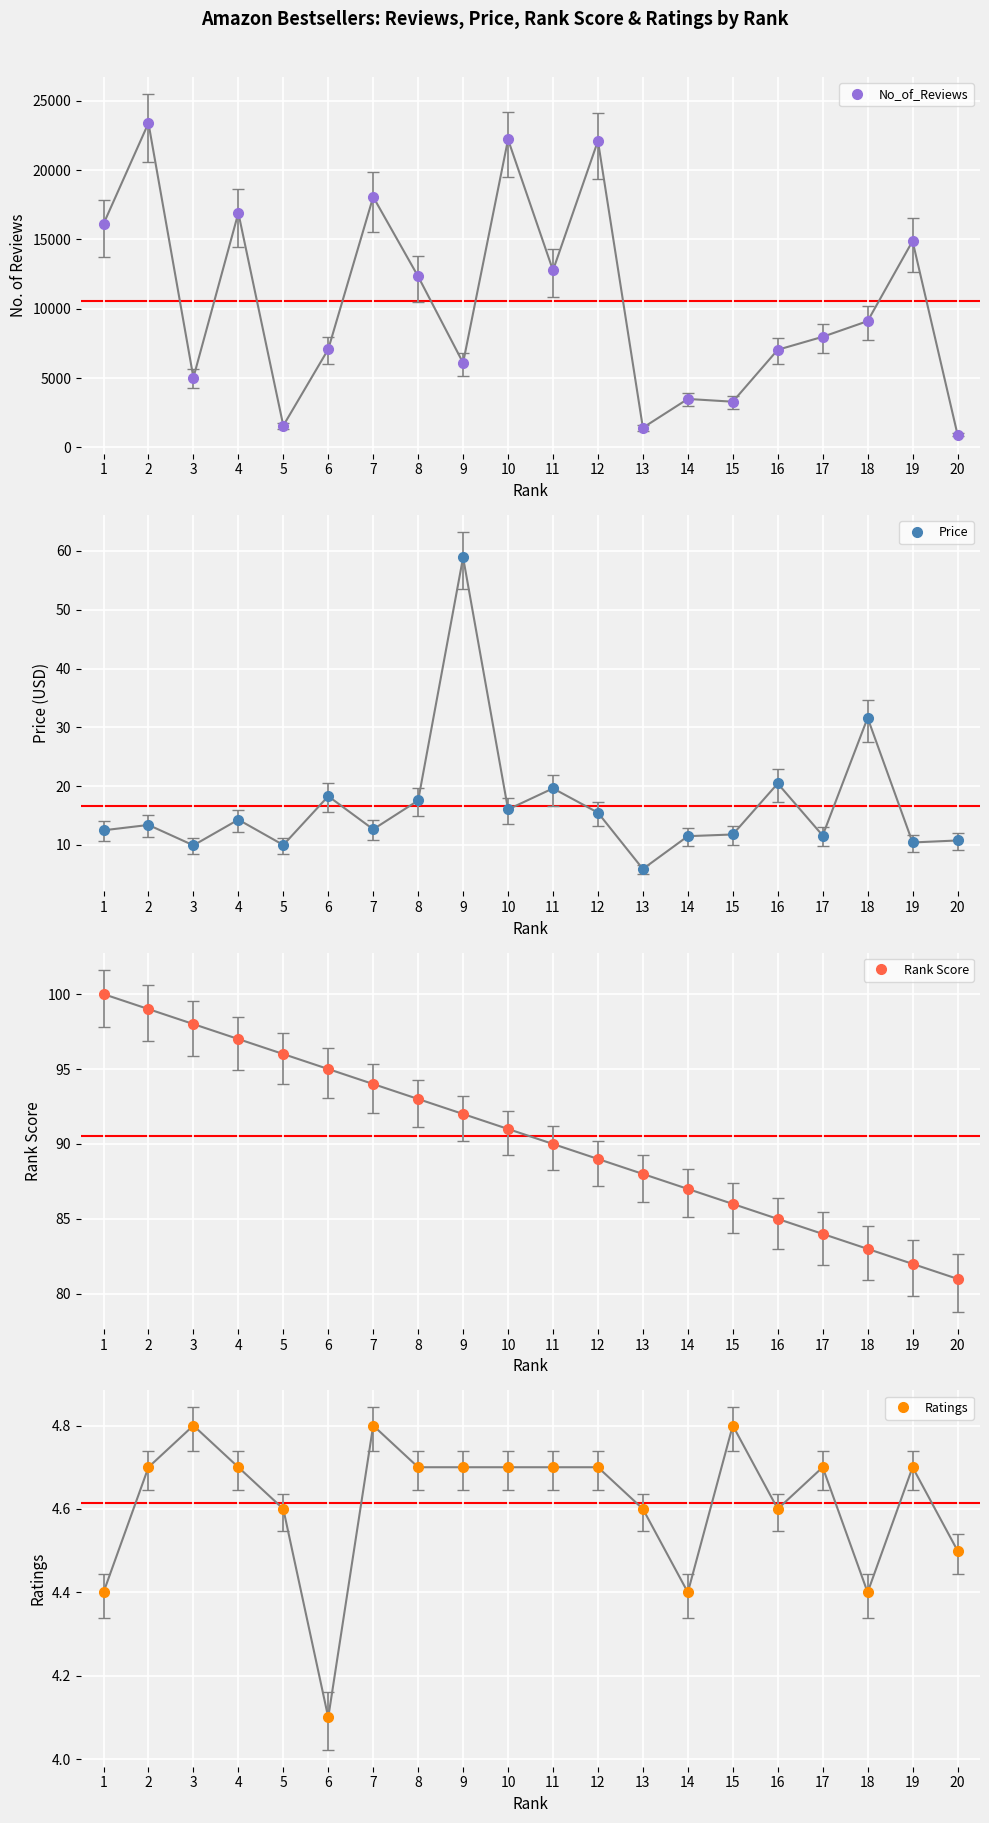

What is the average value of the No_of_Reviews series?

10592.6